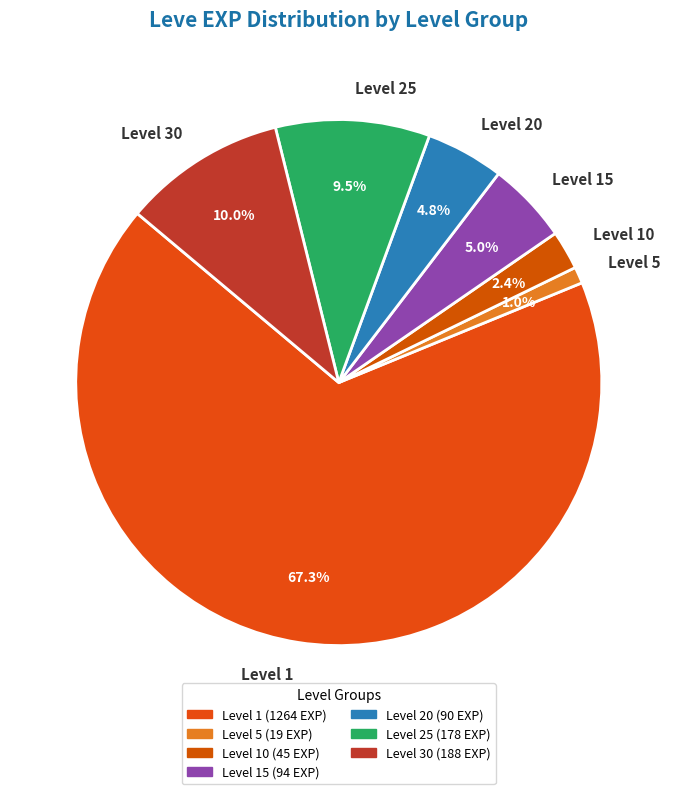

Is the sum of Level 25 and Level 10 greater than half?

No